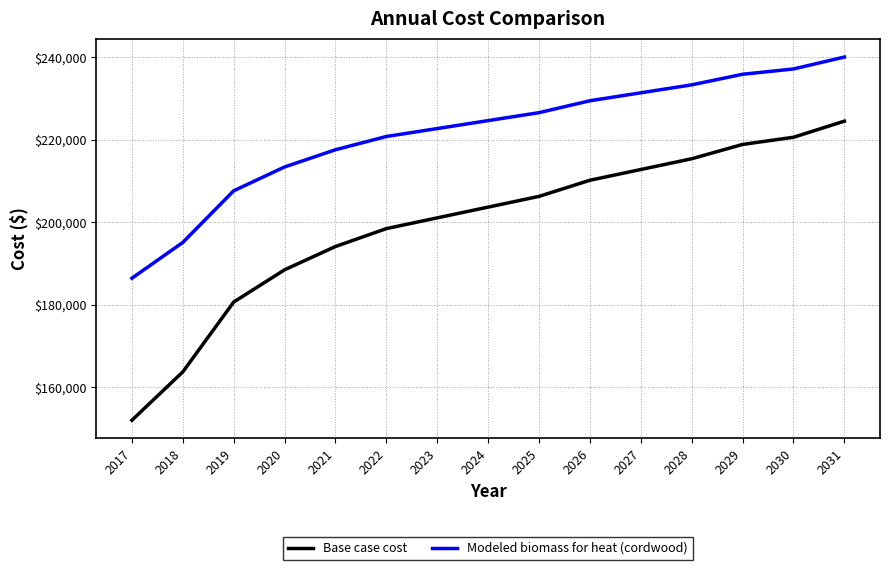

True or false: Base case cost has more than 2 points higher than both neighbors.

False